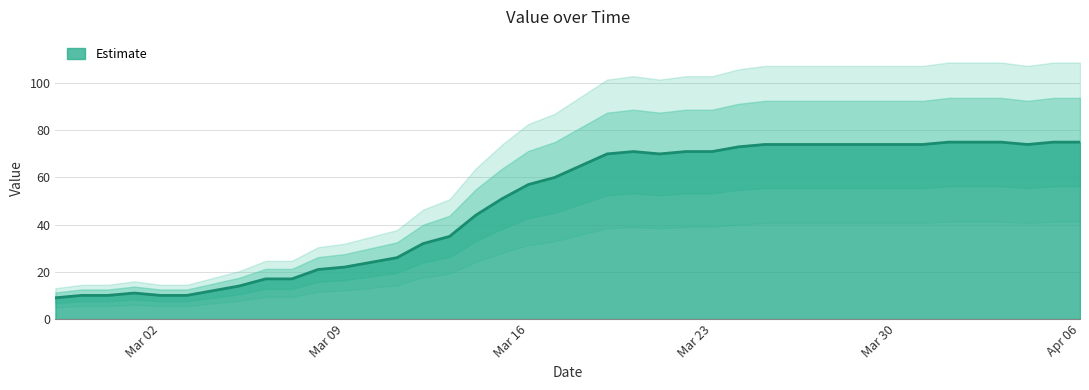

How many points are higher than both their immediate neighbors (excluding endpoints)?

2